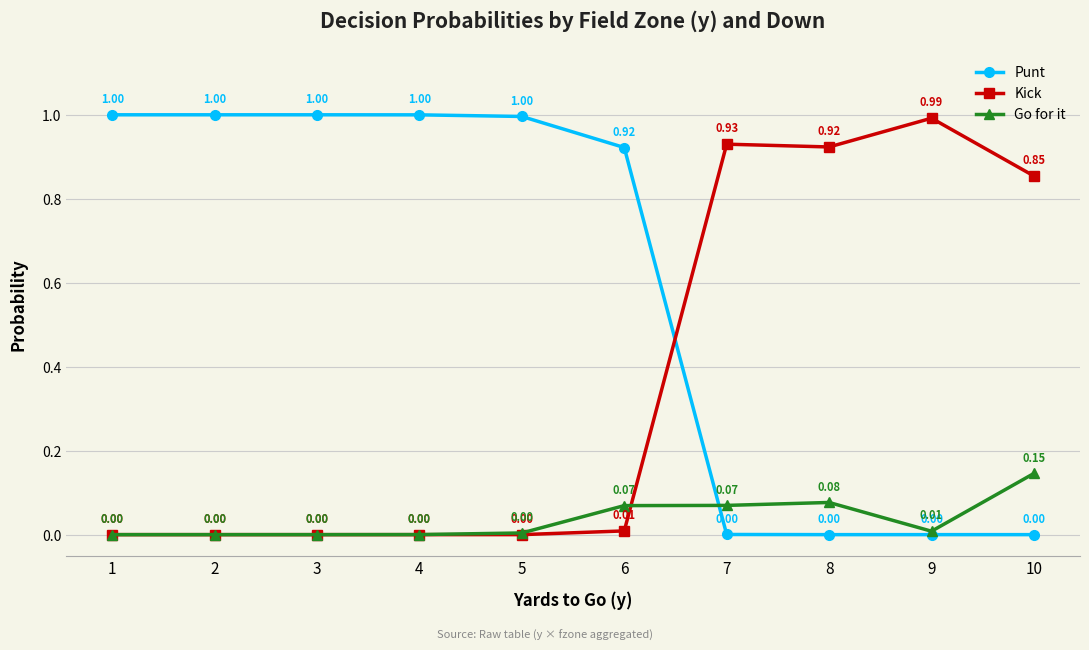

Which category has the highest value in the Go for it series?

10